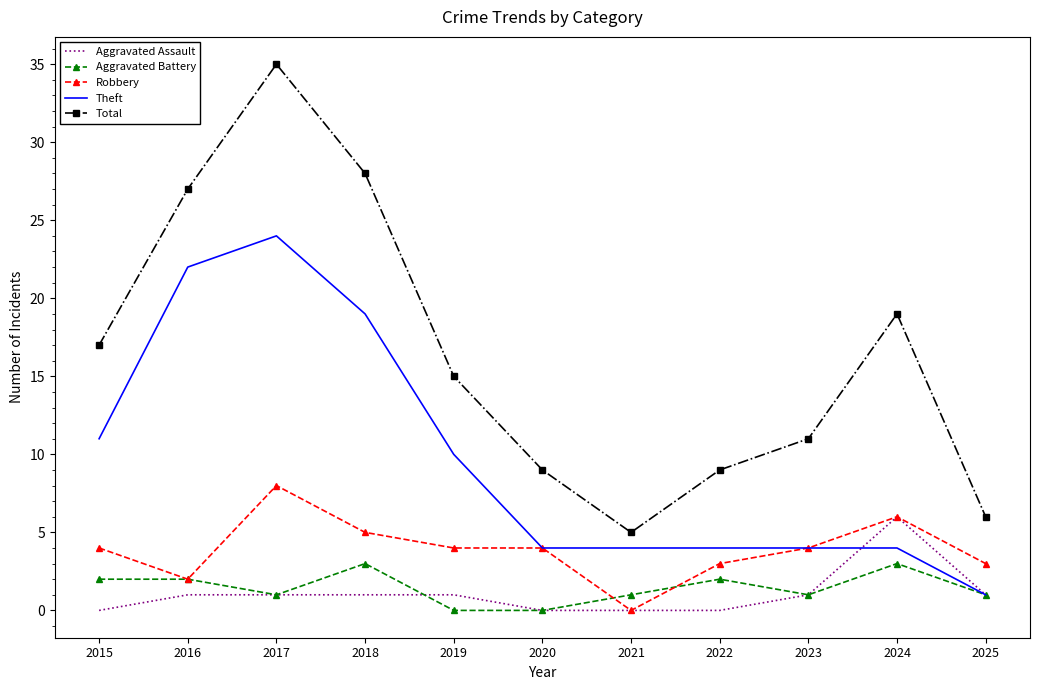

What is the total value across all series at 2015?

34